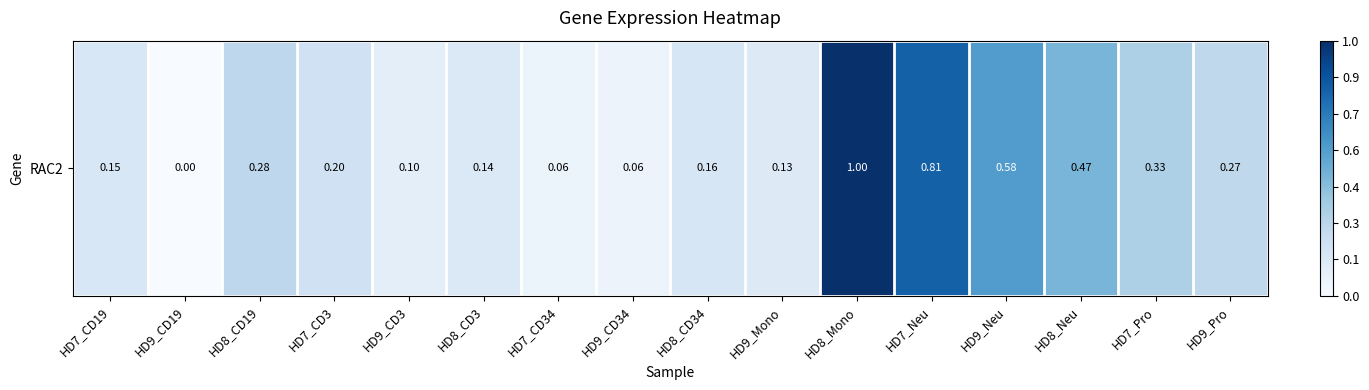

What value does the data have at HD7_Pro?

0.3